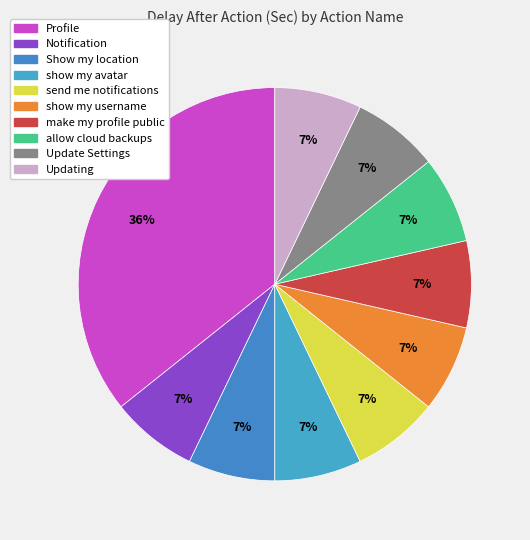

How many slices are in this pie chart?

10